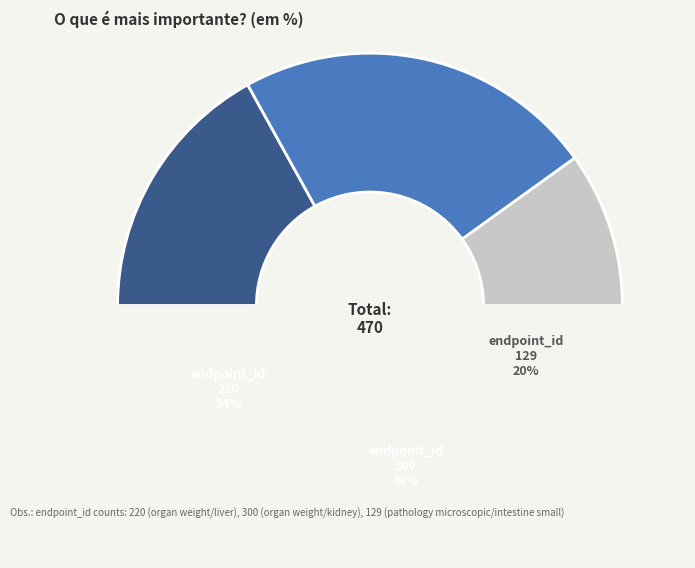

Rank the categories by value from lowest to highest.

129, 220, 300